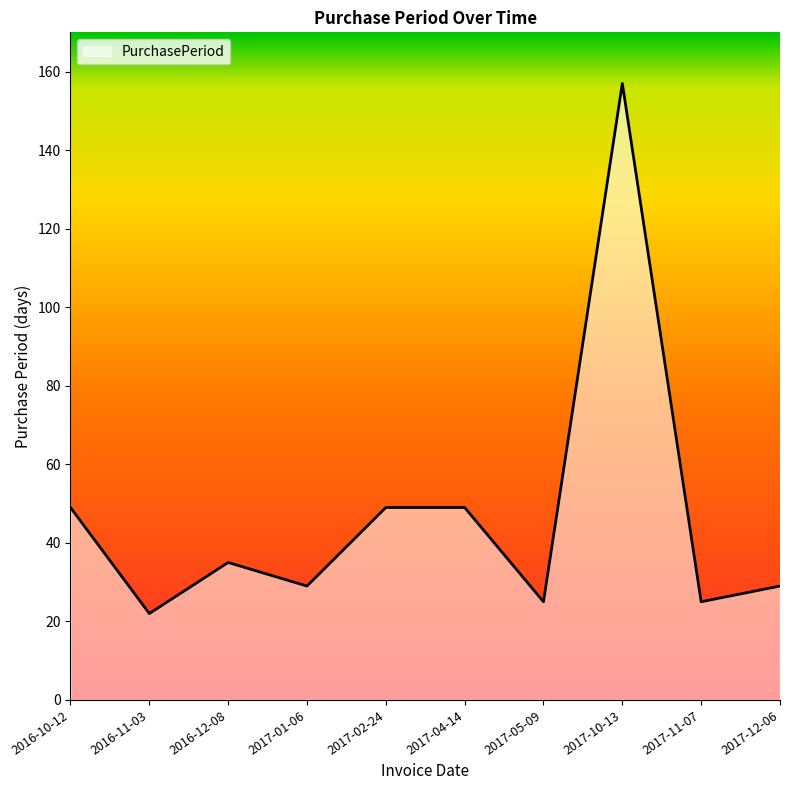

Reading left to right, transcribe all the data shown in this chart.

49	22	35	29	49	49	25	157	25	29